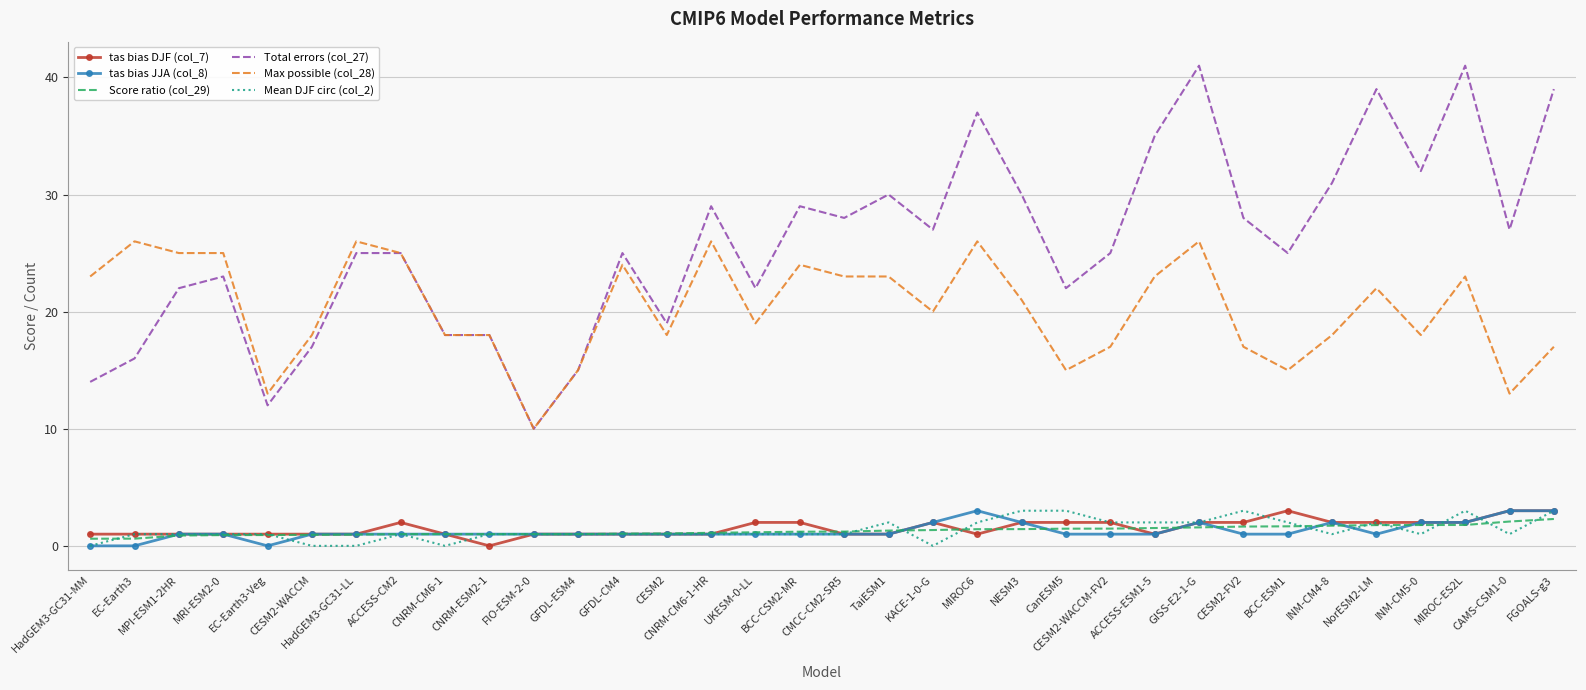

What is the sum of all tas bias DJF (col_7) values?

52.0